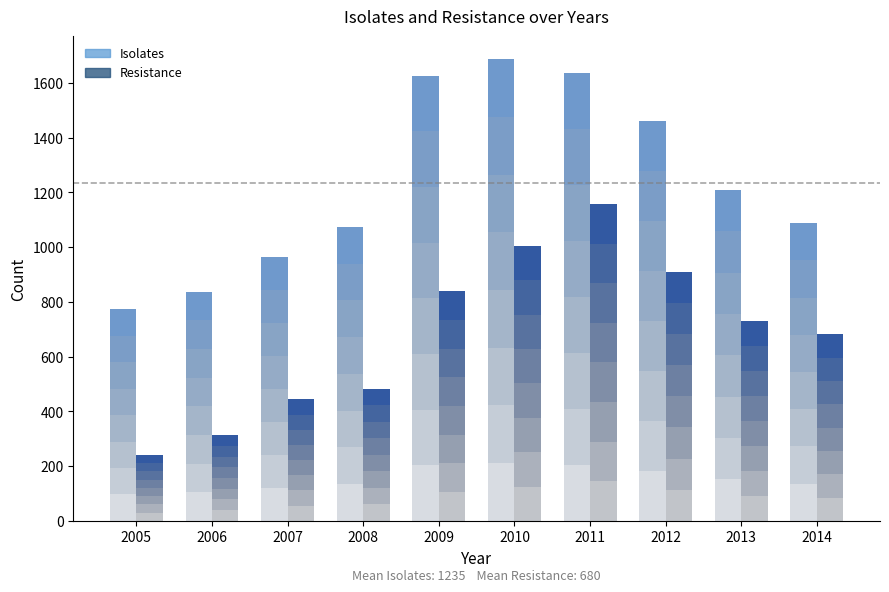

True or false: Isolates has a value of 1289 at 2005.

False